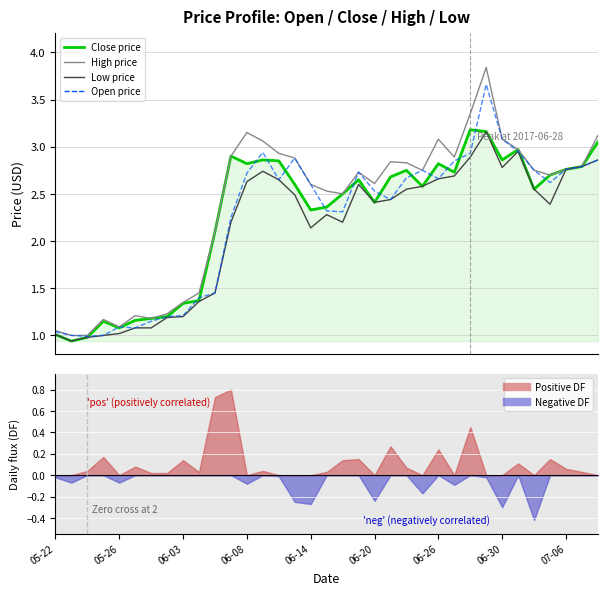

Which series has the largest total across all categories?

High price